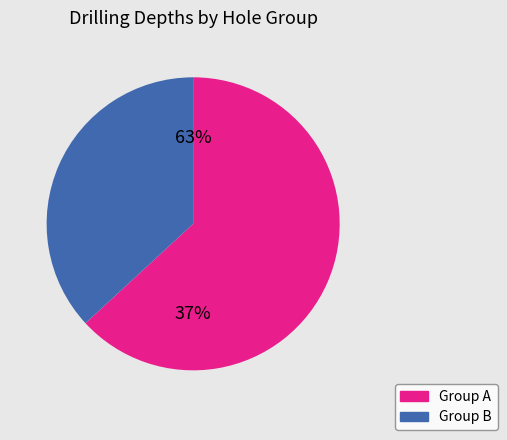

The 3 slice represents 3% of the pie. True or false?

False